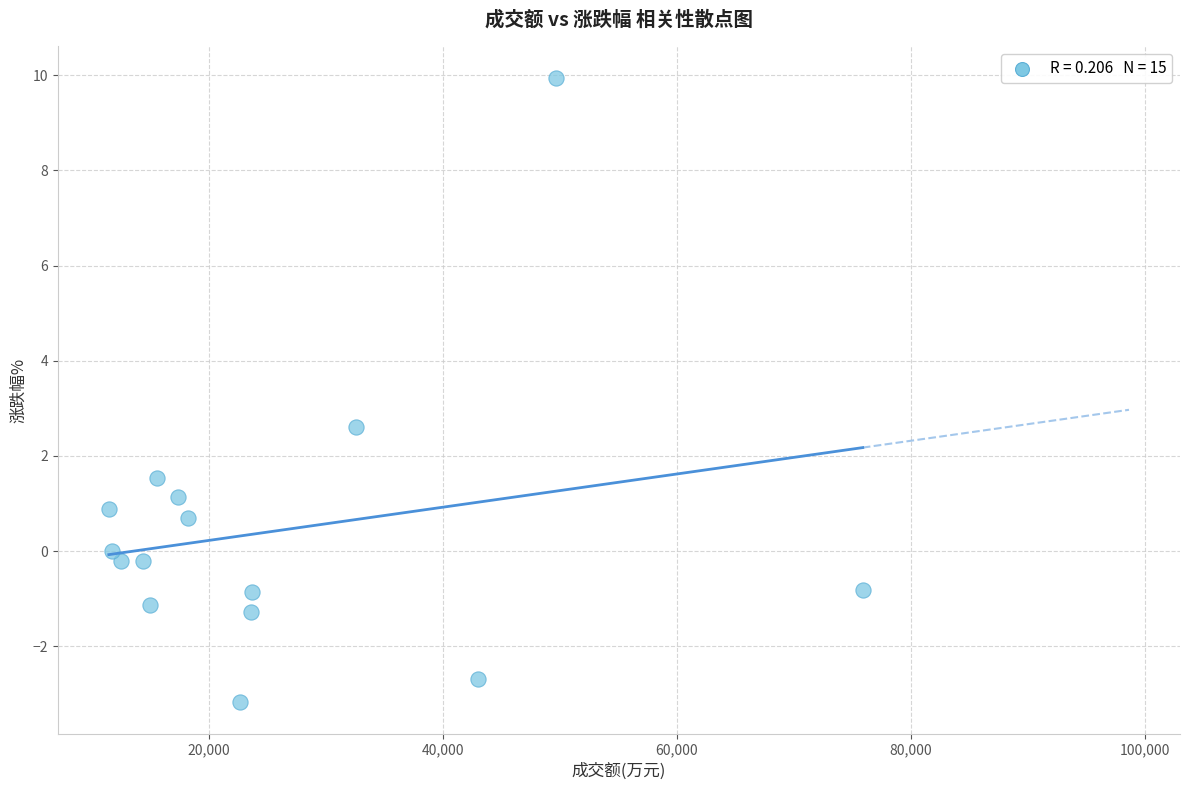

What is the range of X values (max minus min)?

64455.0